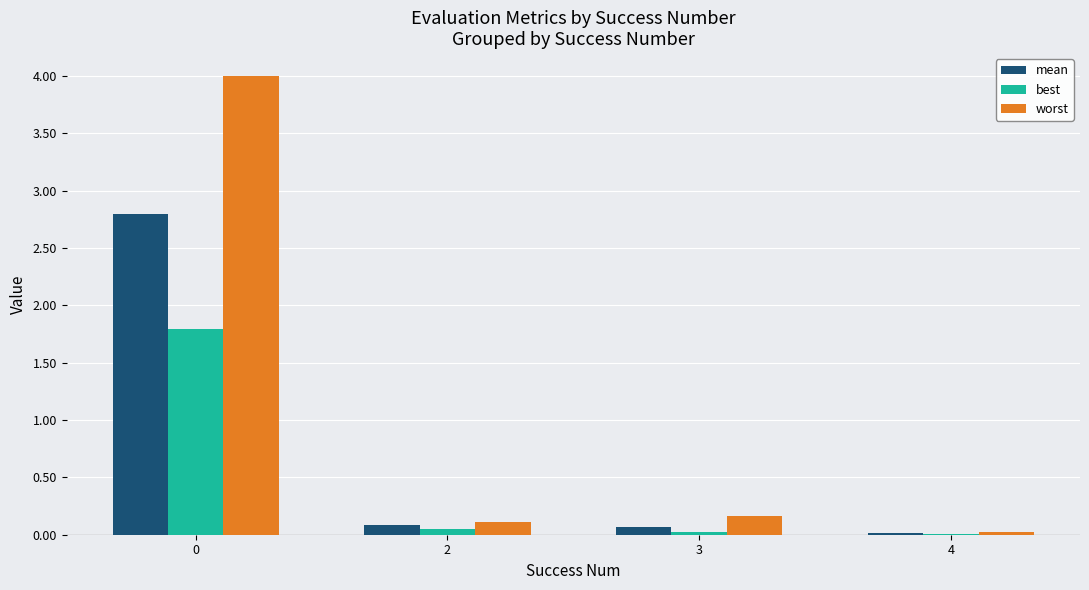

What is the greatest value displayed?

4.0